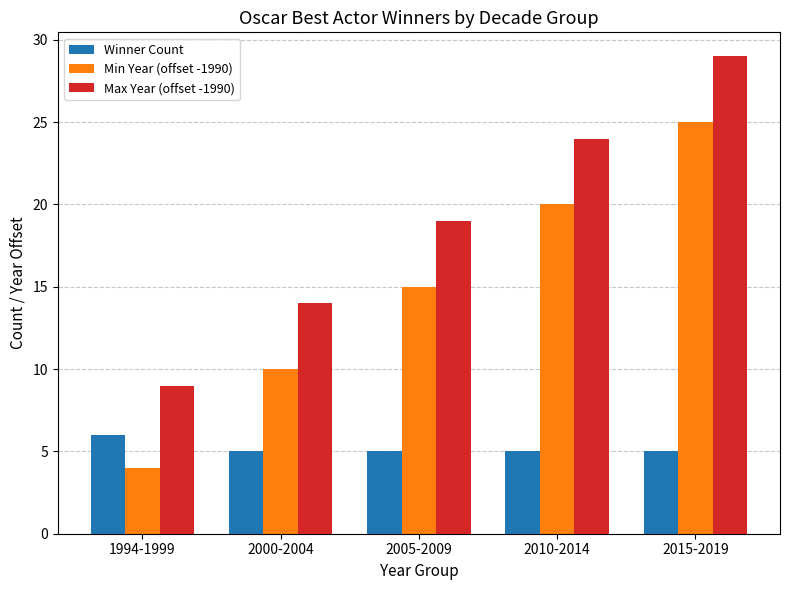

What is the label of the 4th bar from the left?

2010-2014